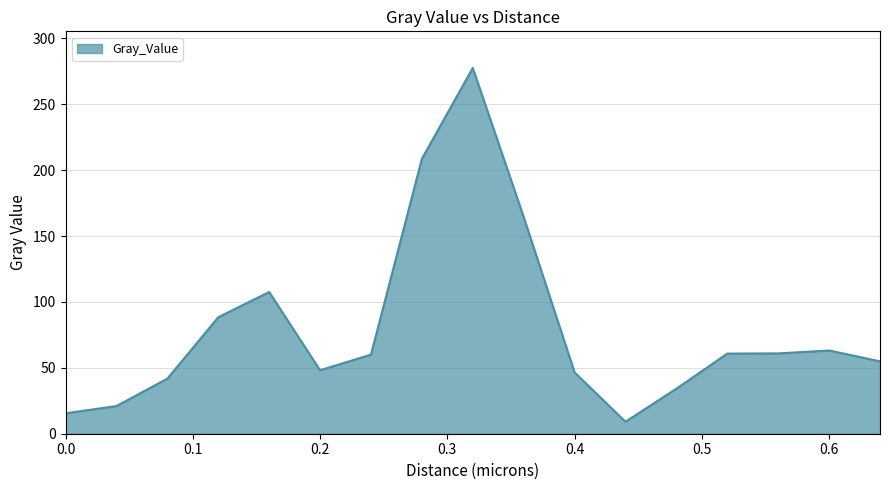

What is the average value?

80.2